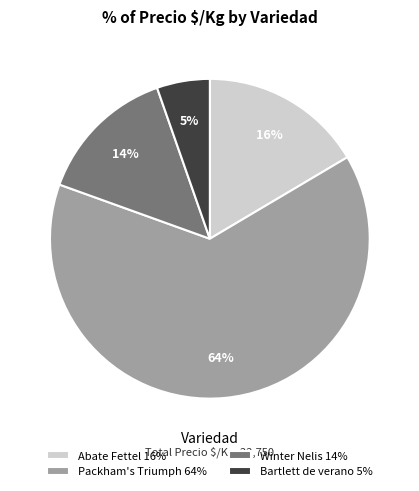

Is the sum of Packham's Triumph 64% and Abate Fettel 16% greater than half?

Yes